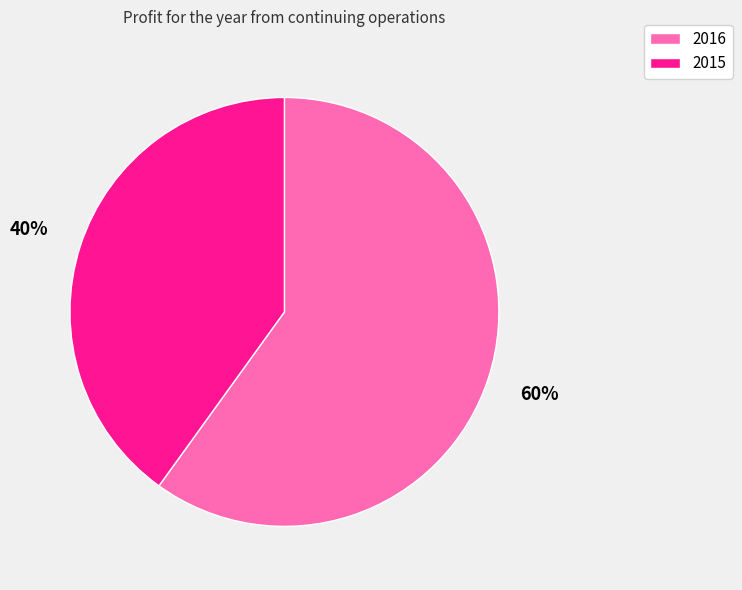

Rank the categories by value from highest to lowest.

2016, 2015